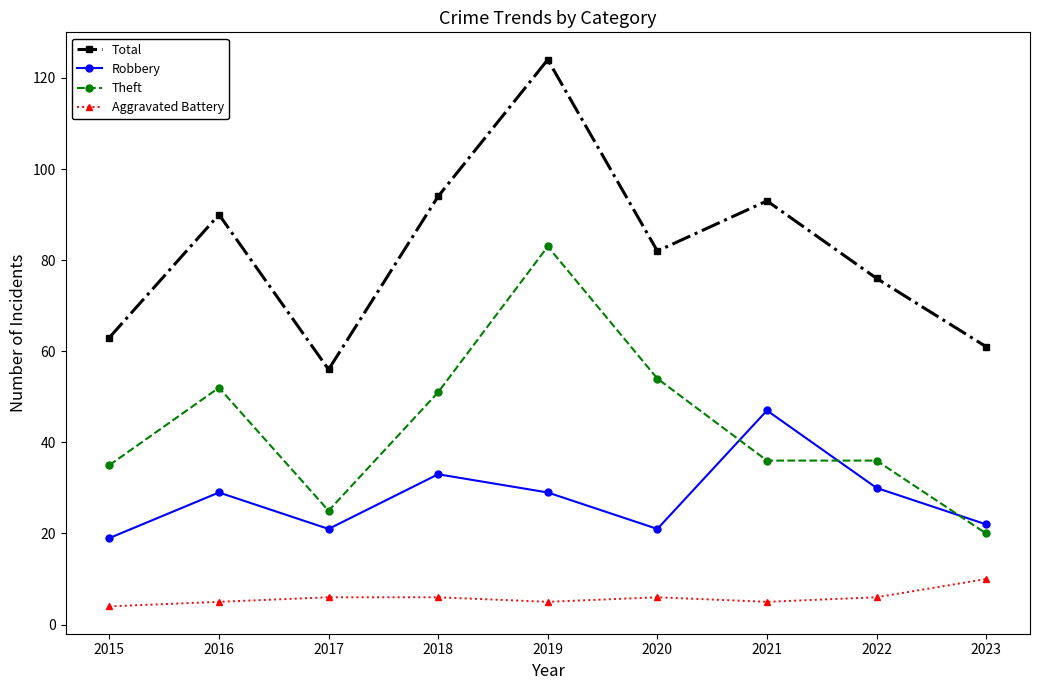

Does the chart have visible grid lines?

No